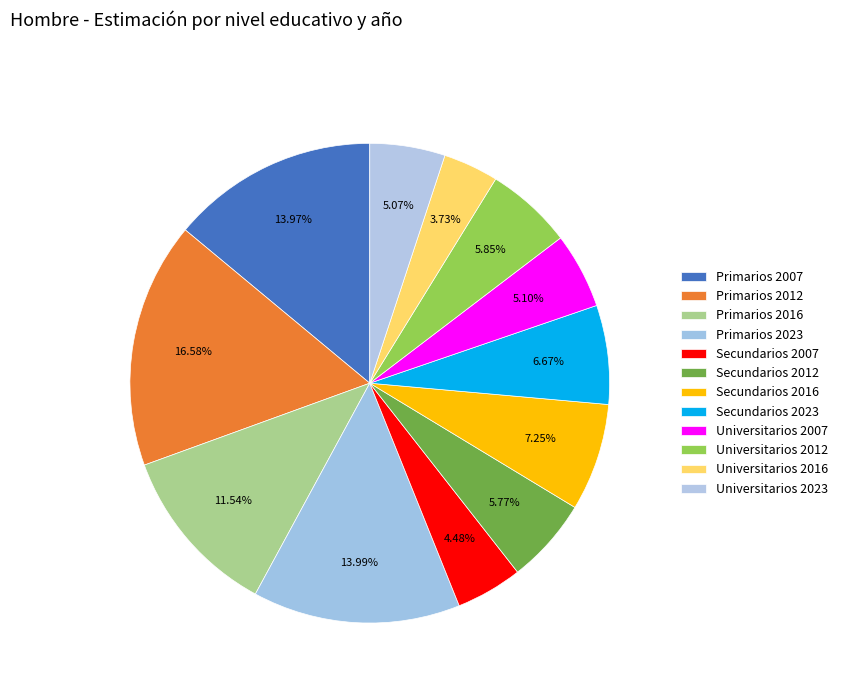

What is the change in value from Primarios 2016 to Universitarios 2016?

-0.1